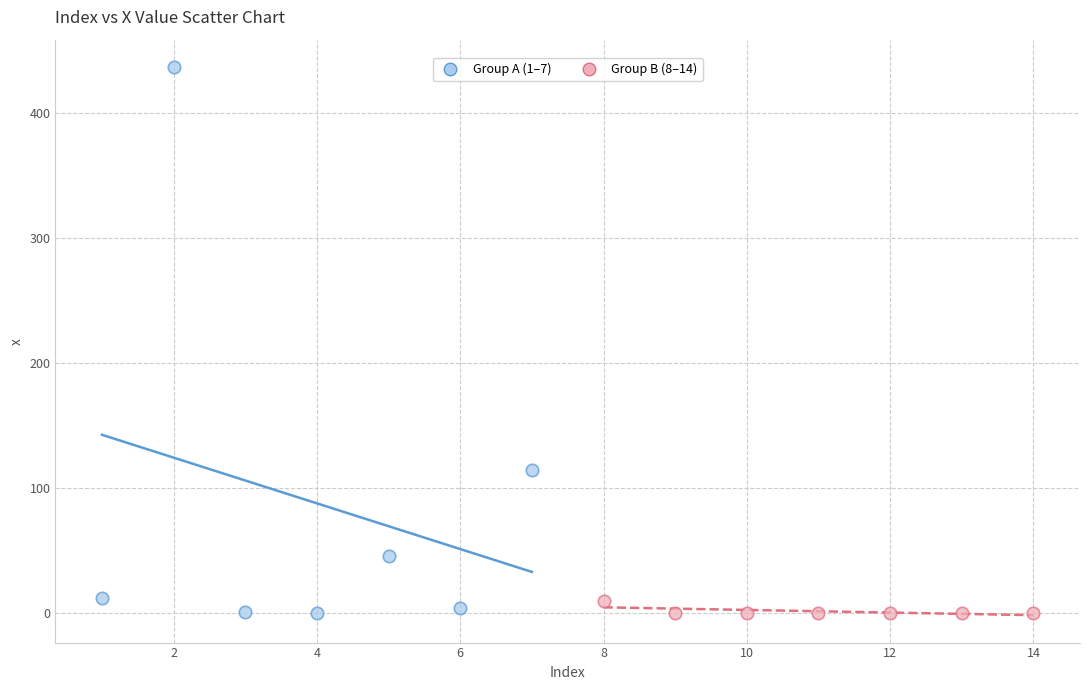

Which series reaches the maximum Y coordinate?

Group A (1–7)